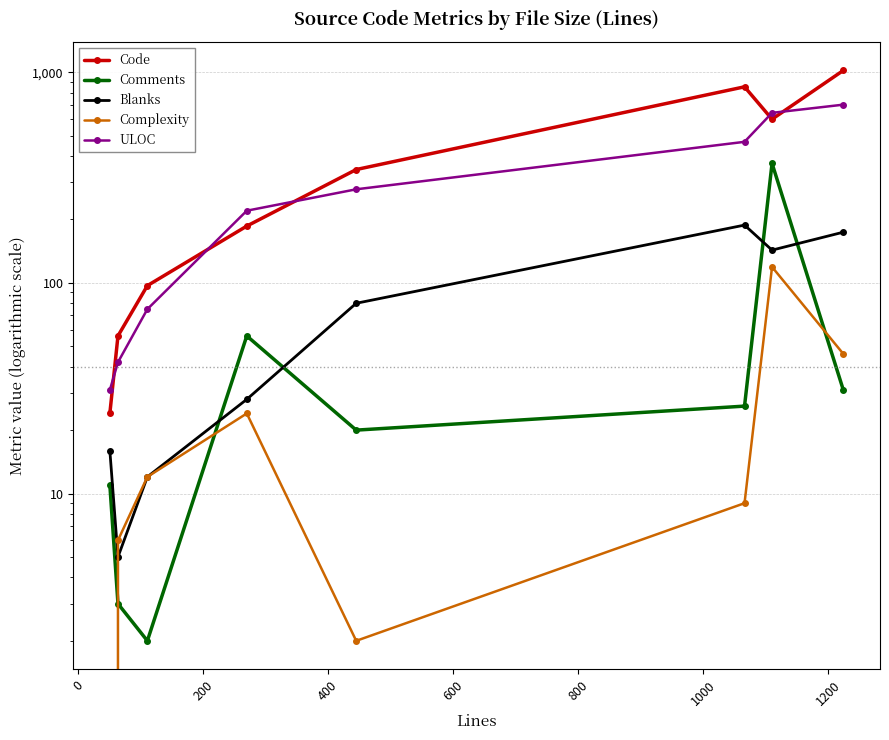

What is the minimum value for ULOC?

31